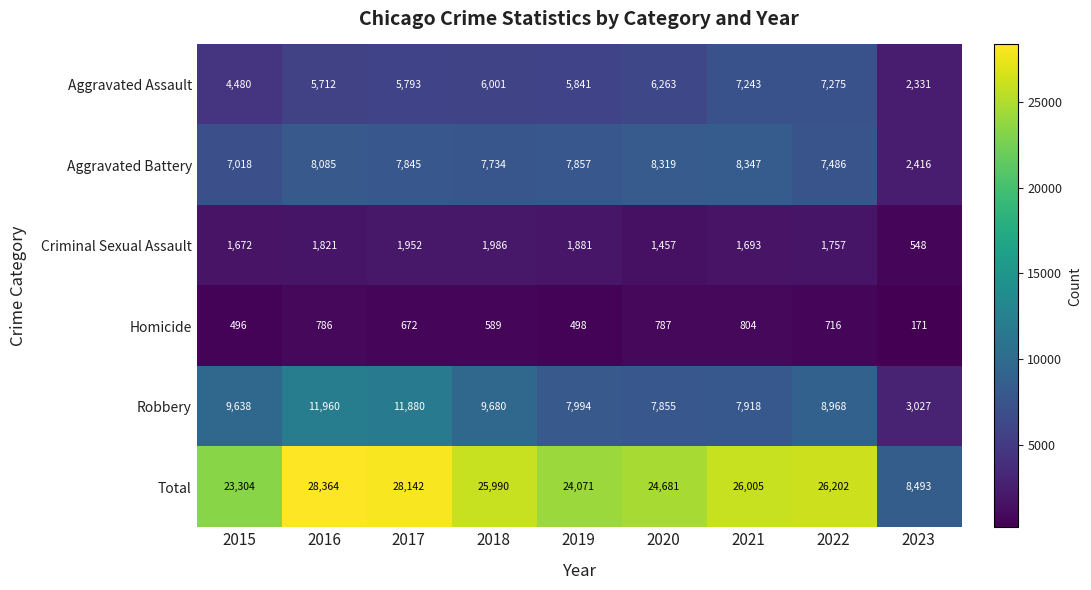

Rank the series by their maximum value, from highest to lowest.

Total, Robbery, Aggravated Battery, Aggravated Assault, Criminal Sexual Assault, Homicide